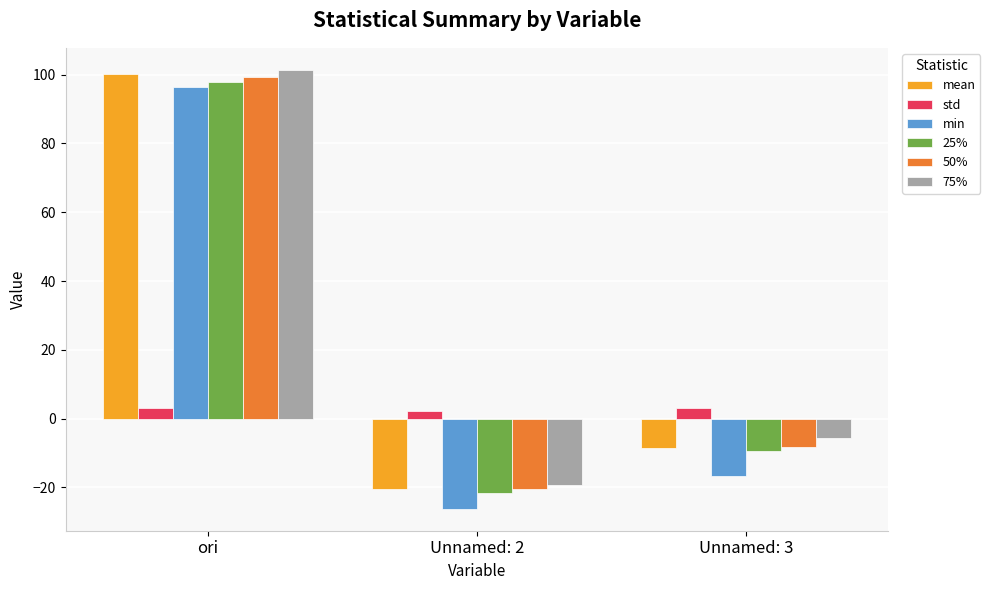

What position from the right is ori?

3